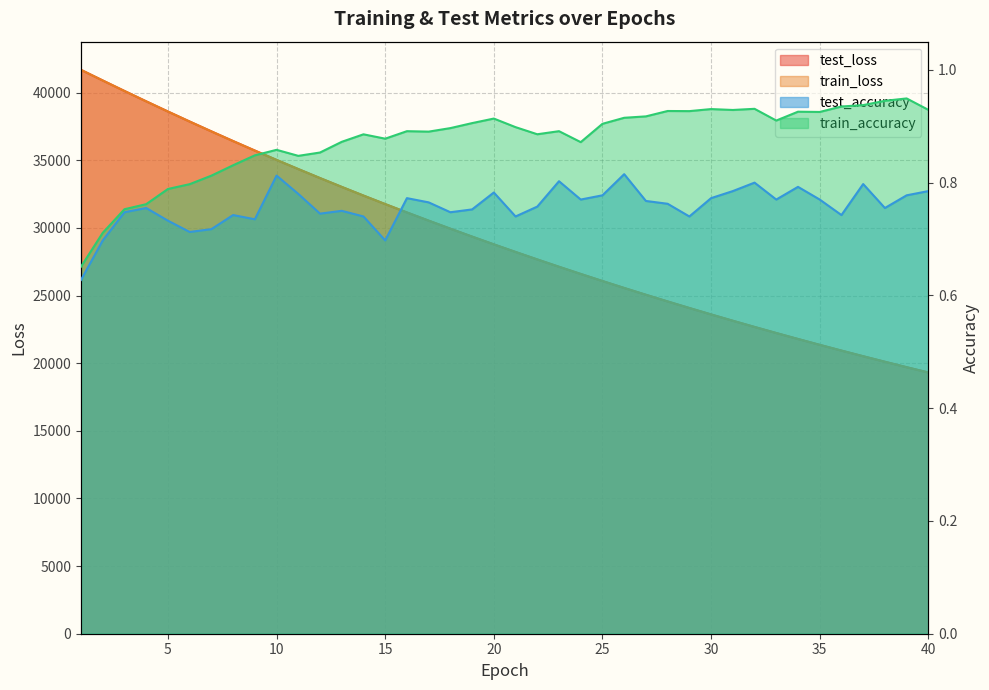

What are all the series names shown in the legend?

test_loss, train_loss, test_accuracy, train_accuracy